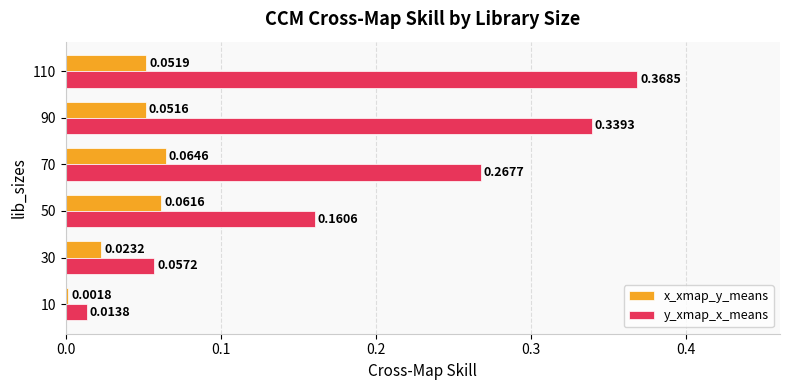

Rank the series by their average value, from lowest to highest.

x_xmap_y_means, y_xmap_x_means